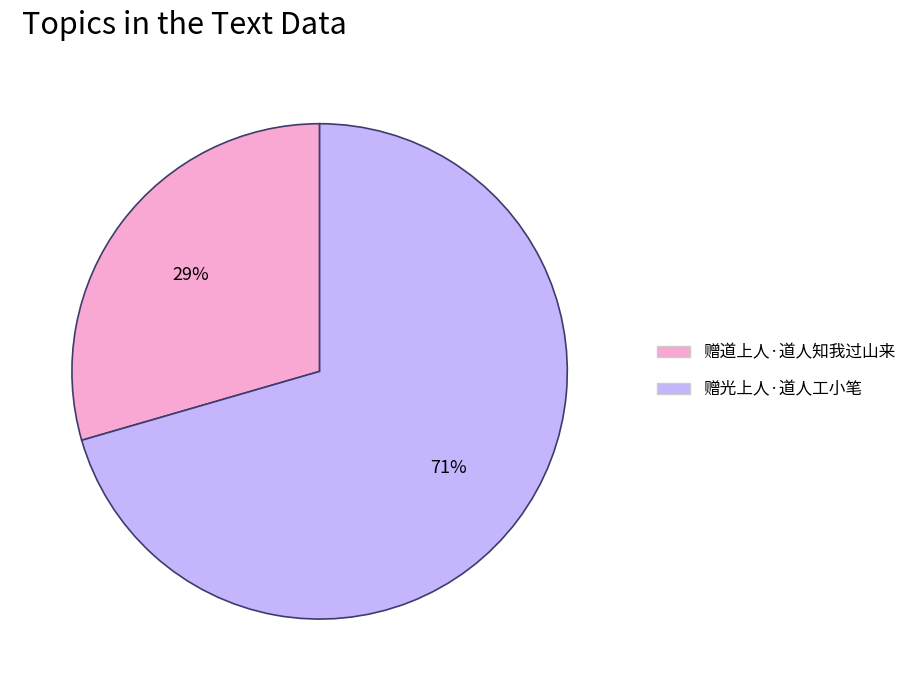

Which slice is the smallest?

赠道上人·道人知我过山来